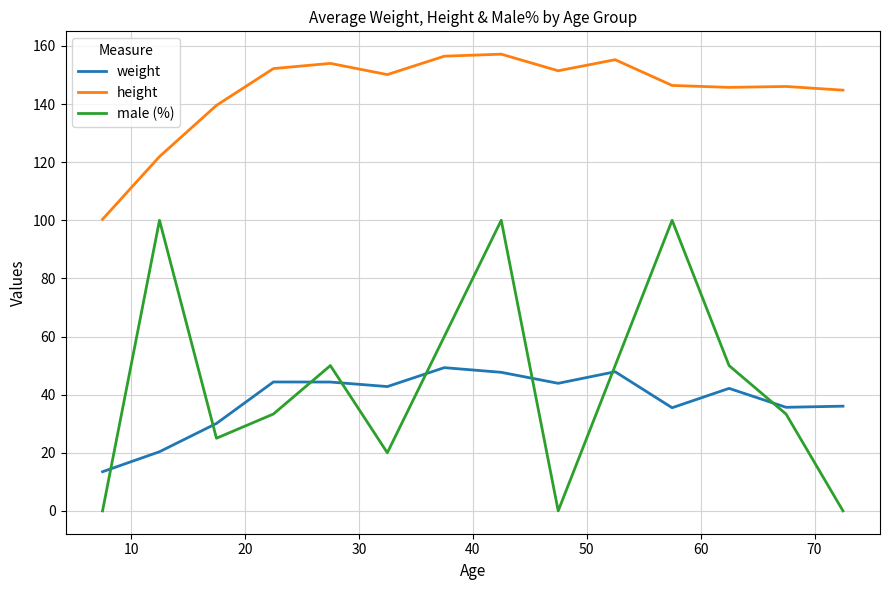

Rank the series by their maximum value, from highest to lowest.

height, male (%), weight